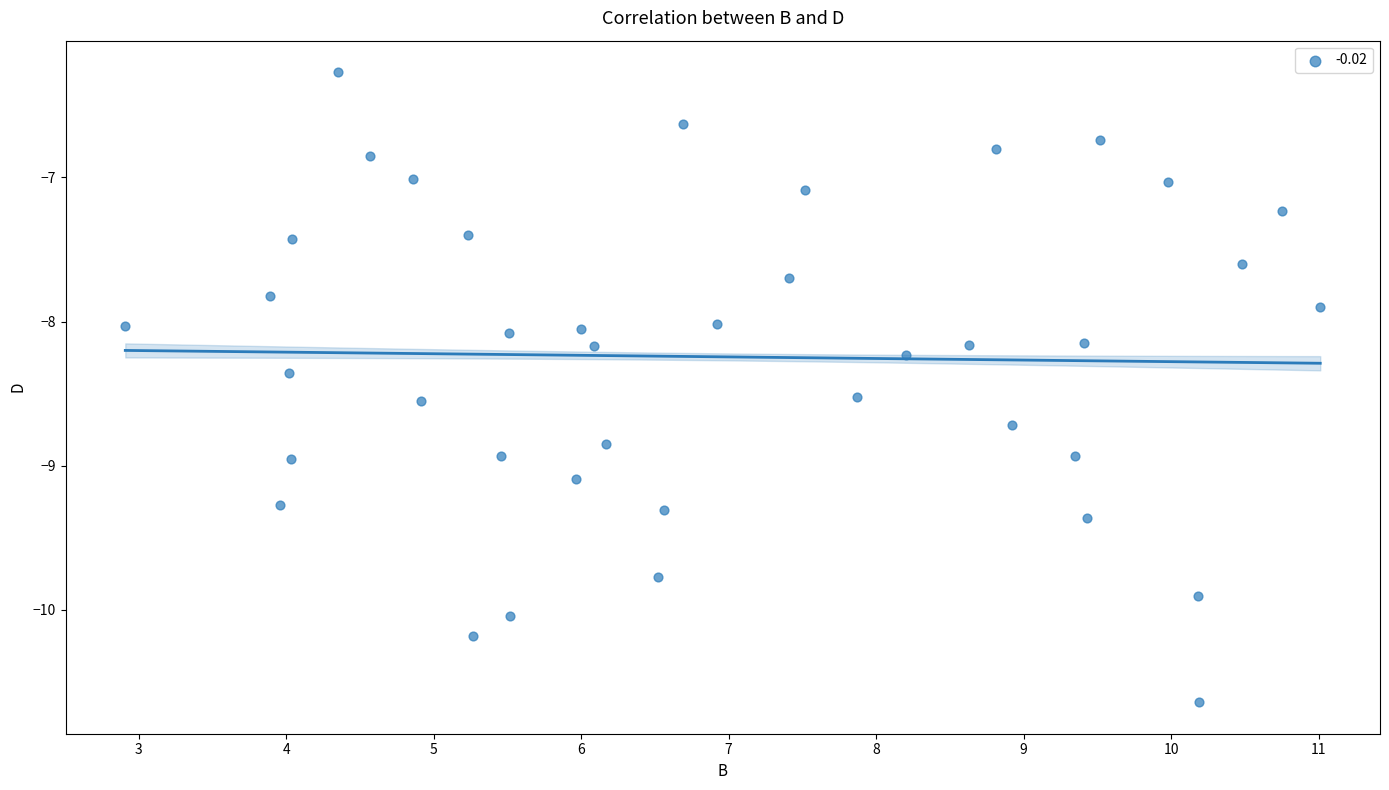

What is the range of Y values (max minus min)?

4.4